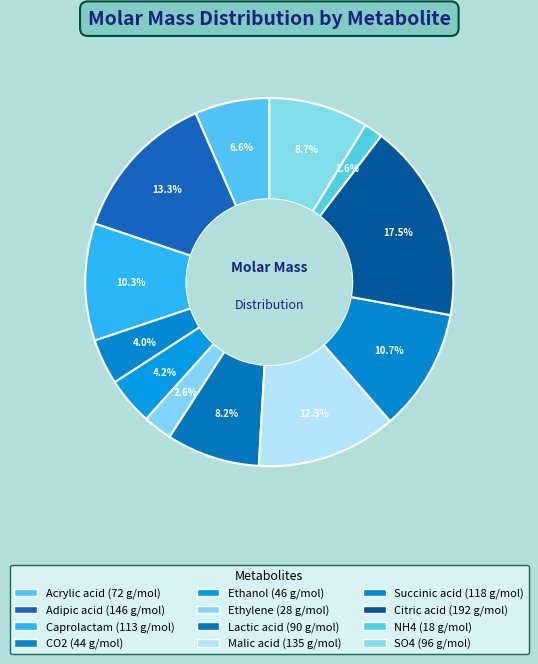

Which has a higher value, Caprolactam or CO2?

Caprolactam